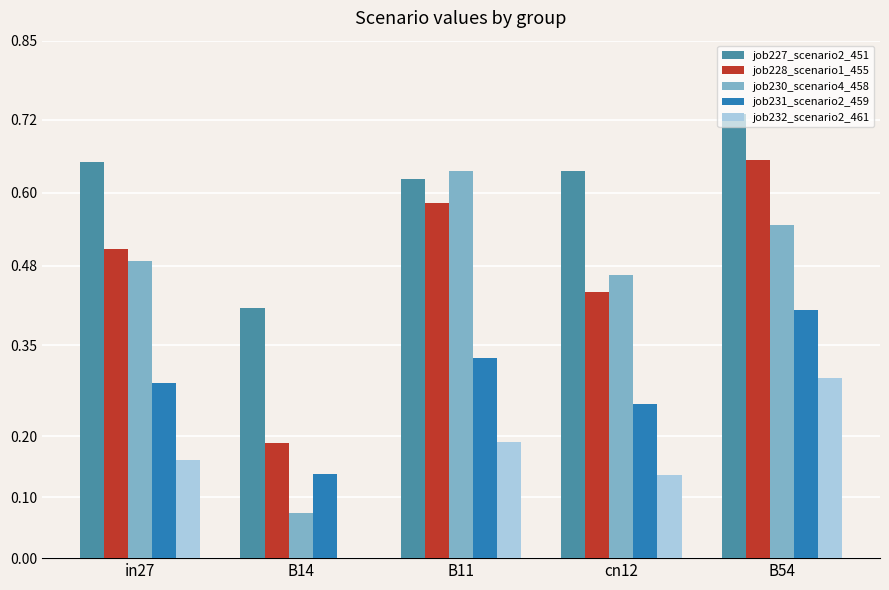

The job232_scenario2_461 series shows 0.4 at B54. True or false?

False